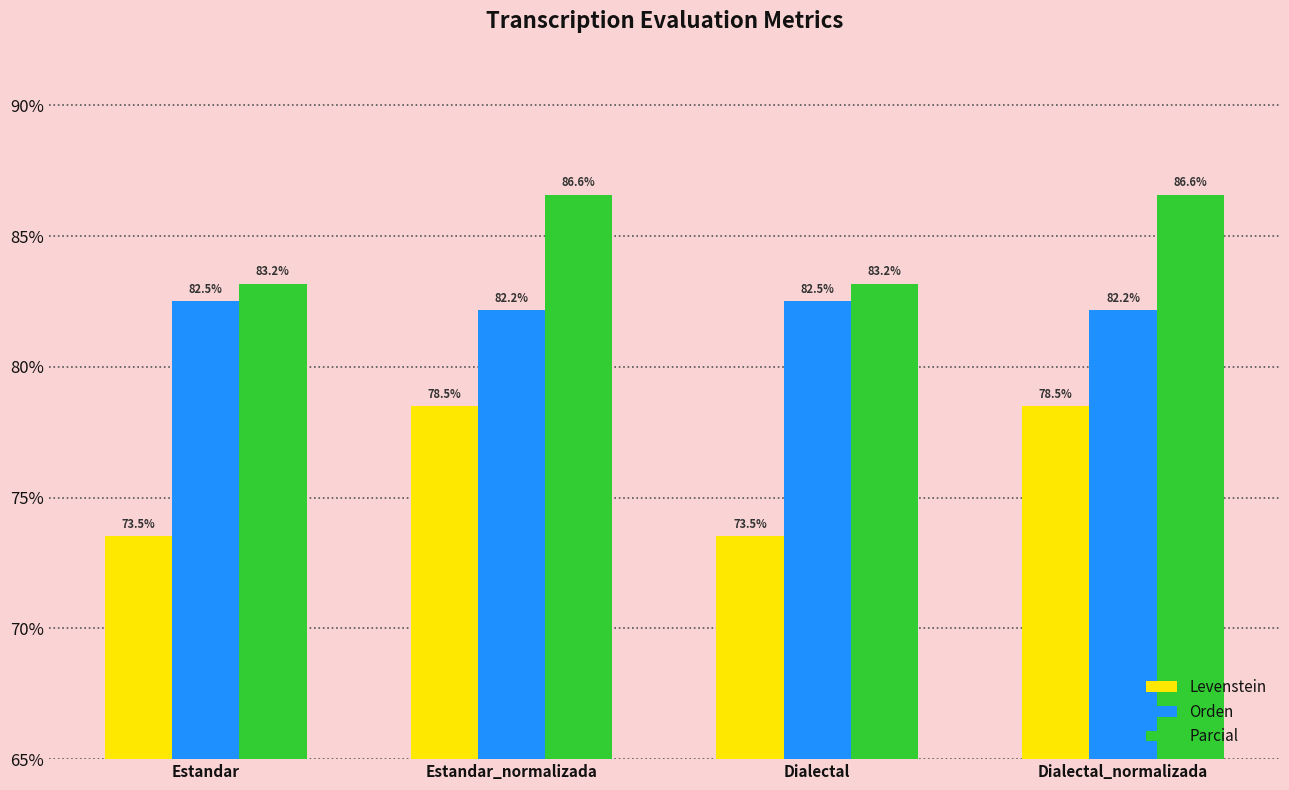

What is the total value across all series at Estandar?

239.2